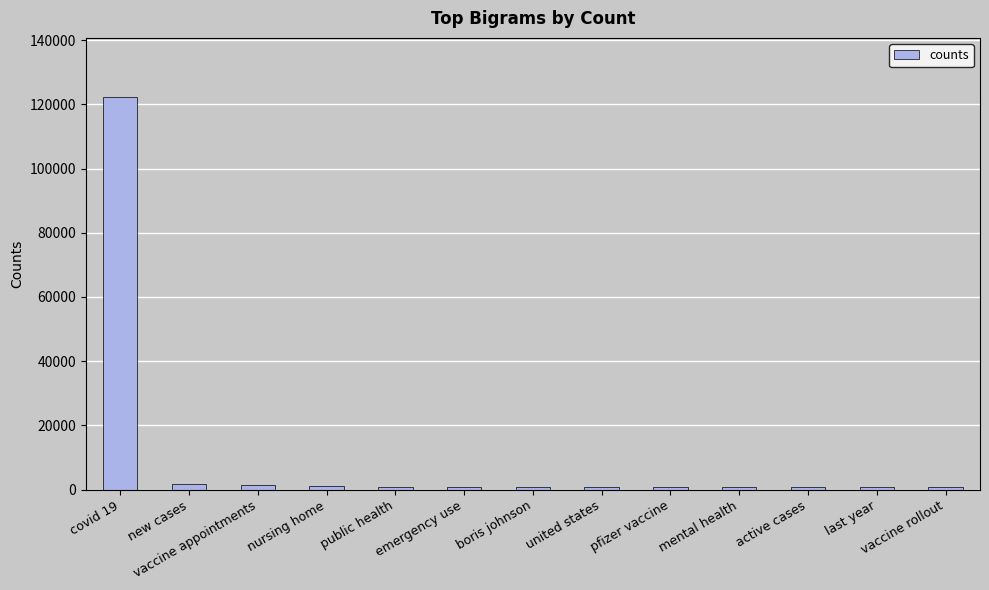

True or false: the data shows 882 at boris johnson.

True